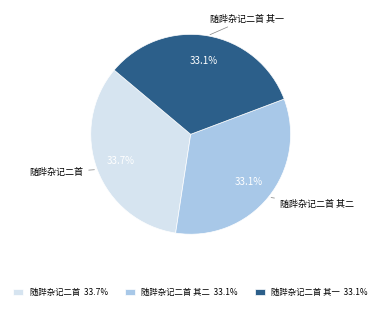

Count the number of slices in the pie.

3